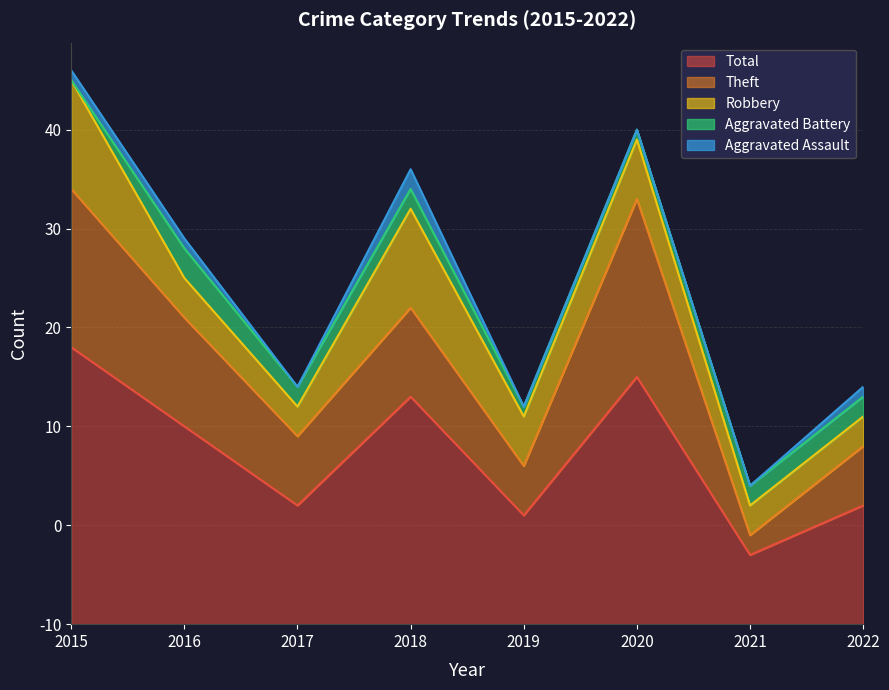

What is the sum of all Theft values?

74